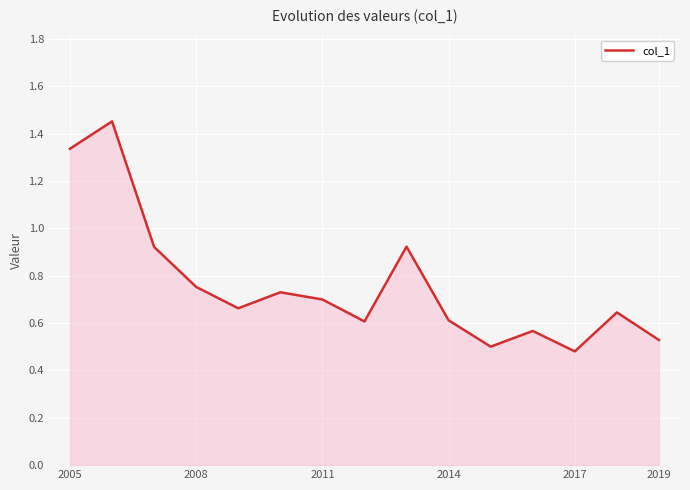

What is the difference between the maximum and minimum values?

1.0